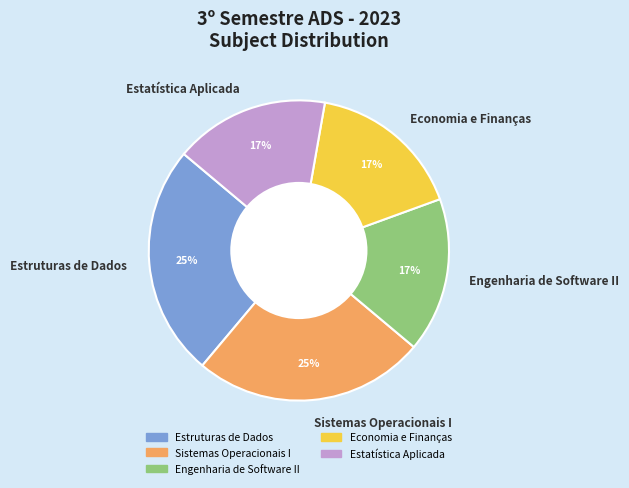

Which has a higher value, Sistemas Operacionais I or Economia e Finanças?

Sistemas Operacionais I